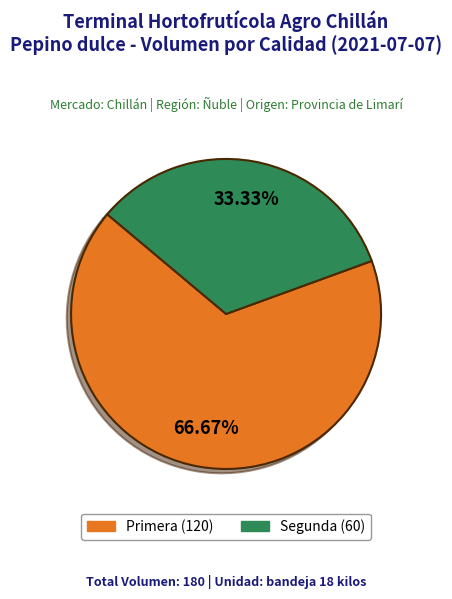

How many segments does this pie chart have?

2